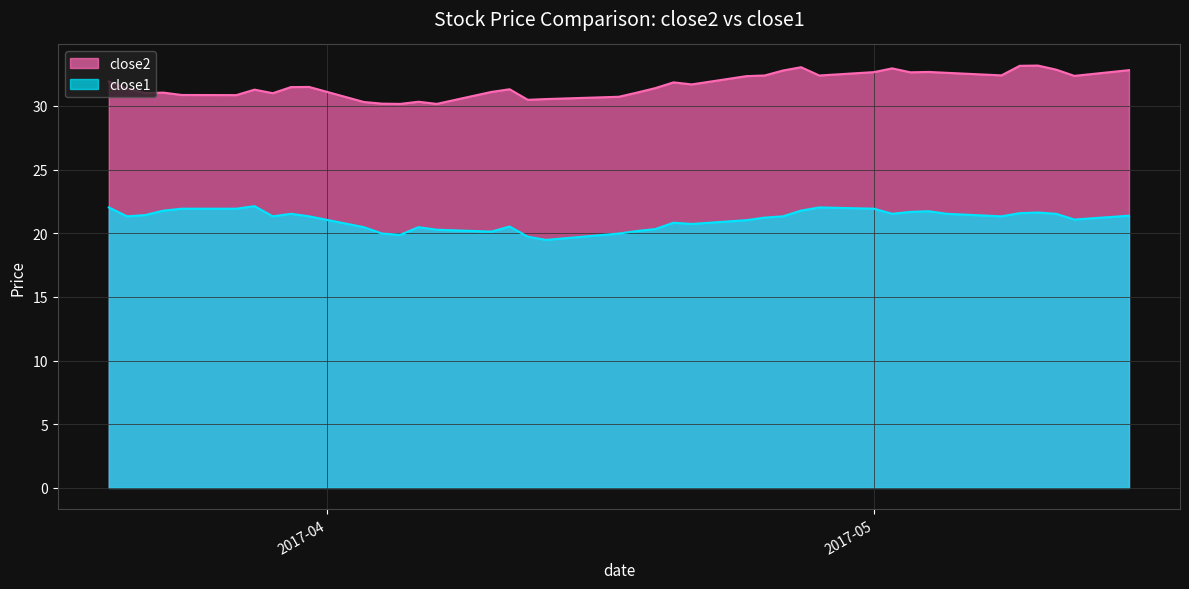

True or false: close2 has a value of 48.1 at 2017-04-11.

False